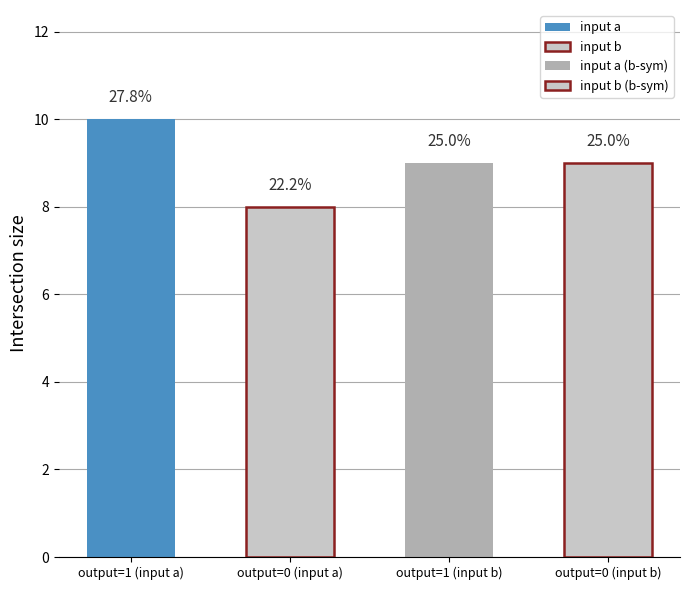

True or false: input_a has a value of 1 at 0.

True